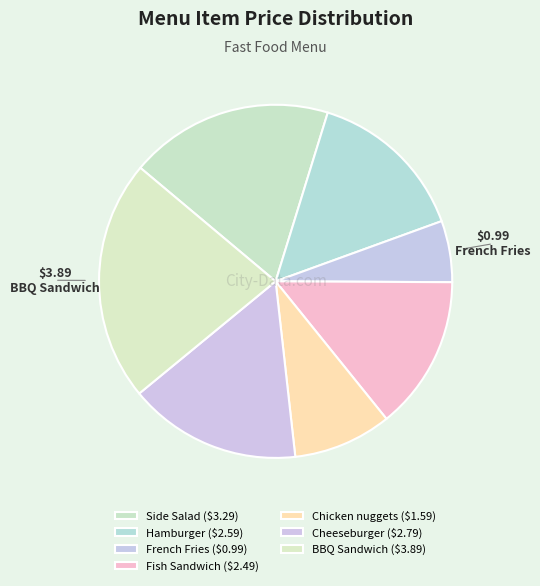

Count the number of slices in the pie.

7